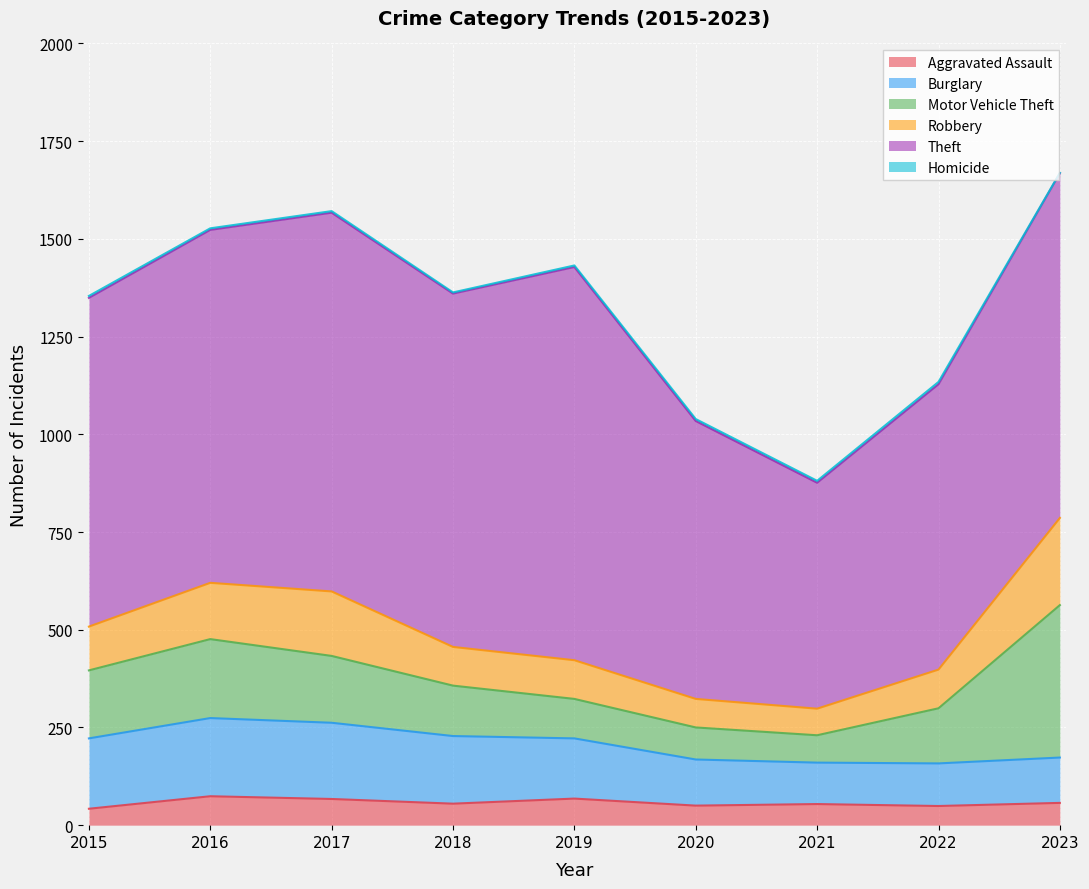

What is the sum of the Burglary values at 2020 and 2015?

298